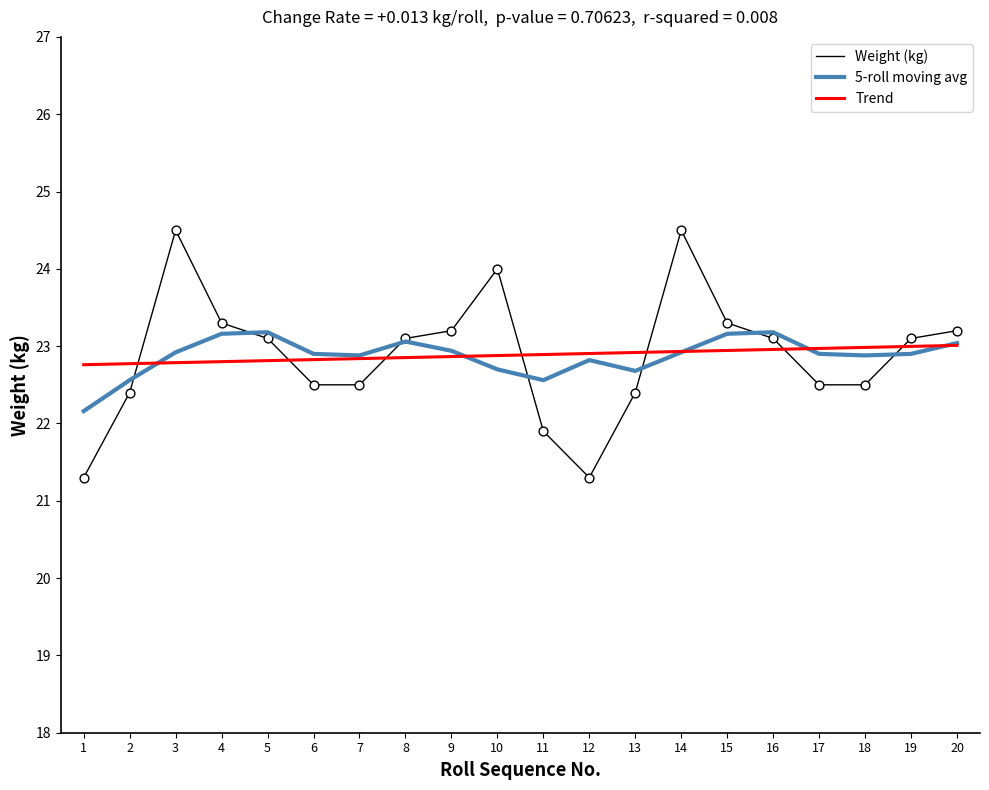

What are all the series names shown in the legend?

Weight (kg), 5-roll moving avg, Trend